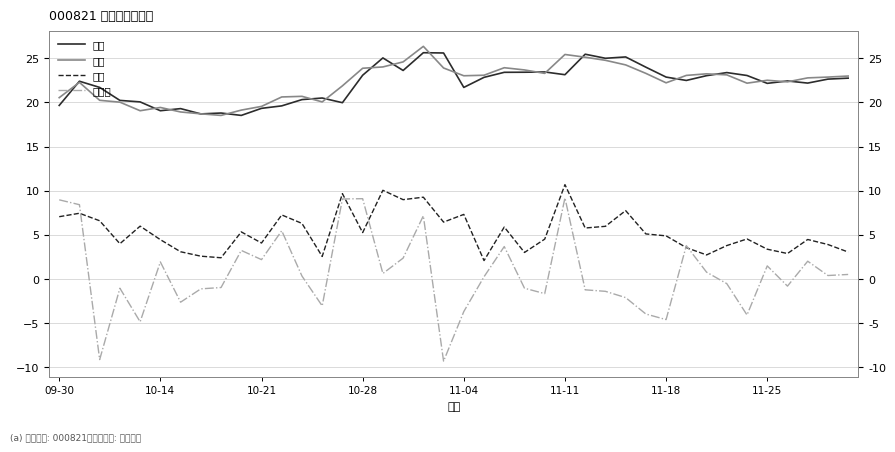

True or false: 开盘 has more than 1 points higher than both neighbors.

True